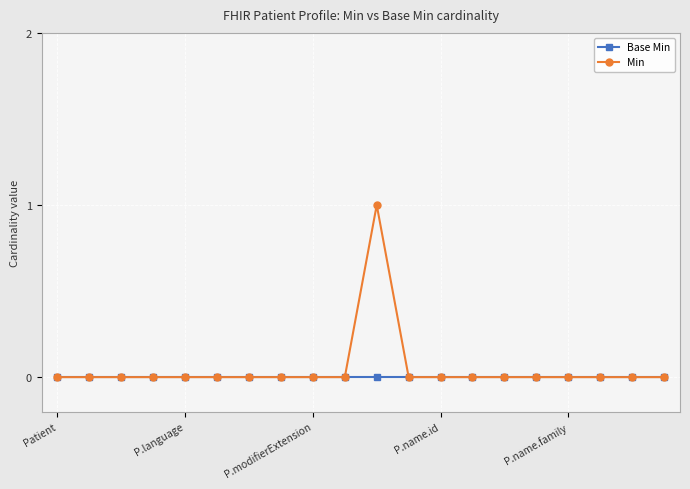

List the series in order of their peak value, highest first.

Min, Base Min